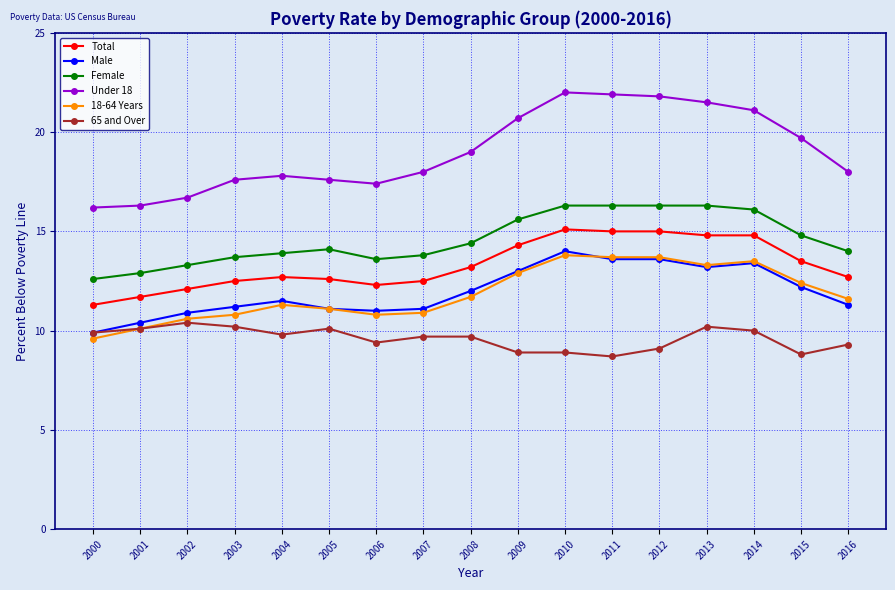

What is the value of the Female point at the 16th from the left?

14.8